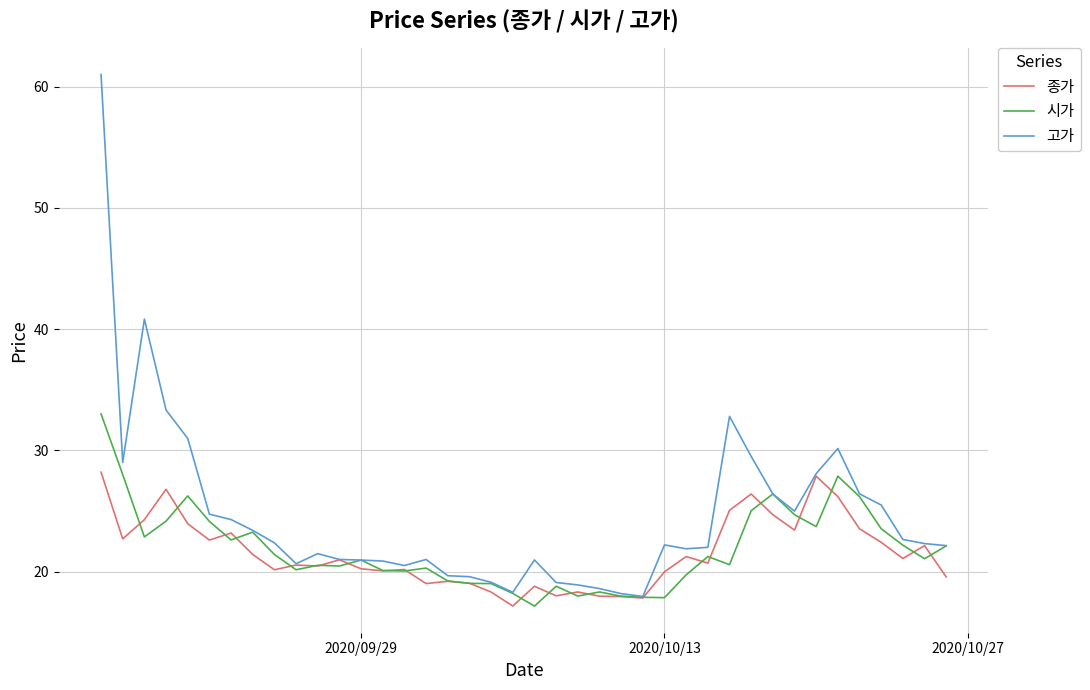

Count the number of categories in the chart.

40